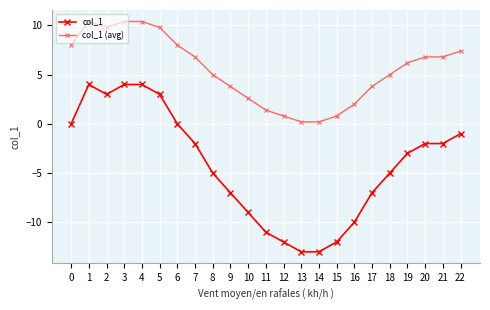

What is the value of the col_1 point at the 20th from the left?

-3.0